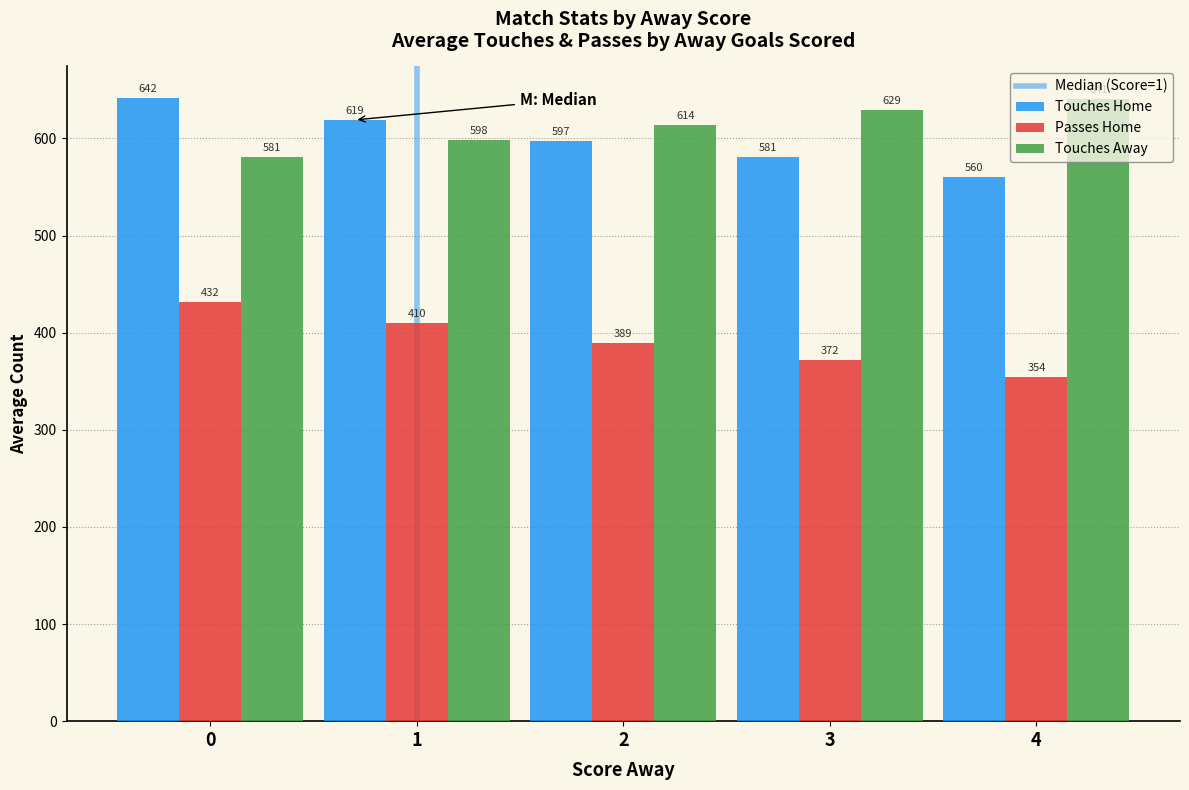

What is the difference between the second highest and second lowest values in the Touches Away series?

31